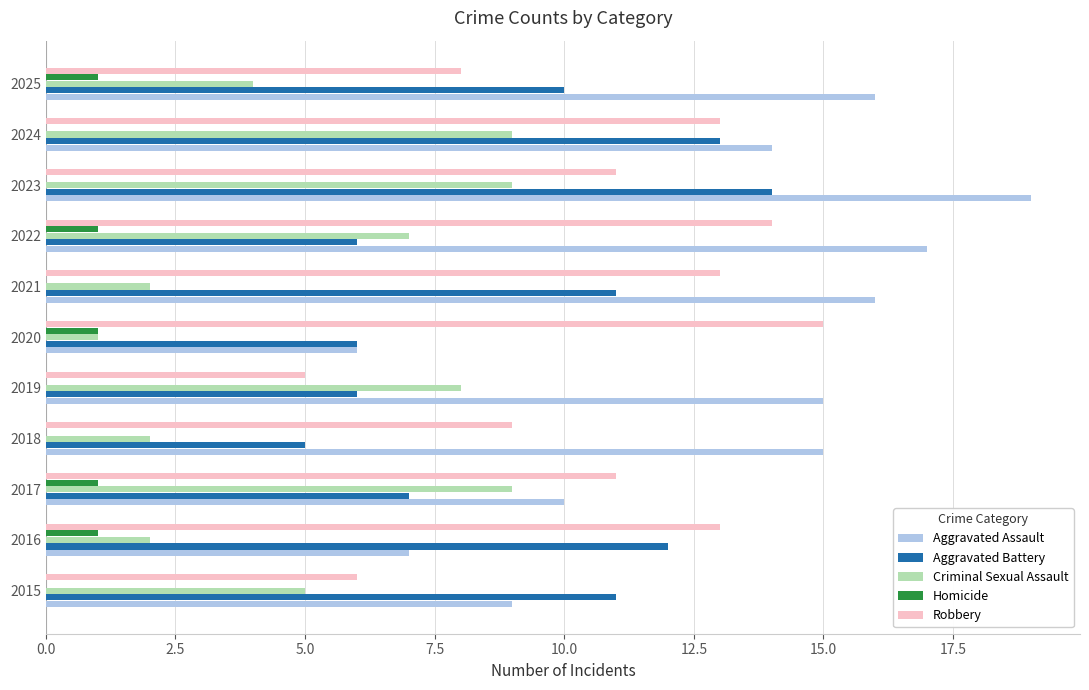

Read the Robbery value at 2020.

15